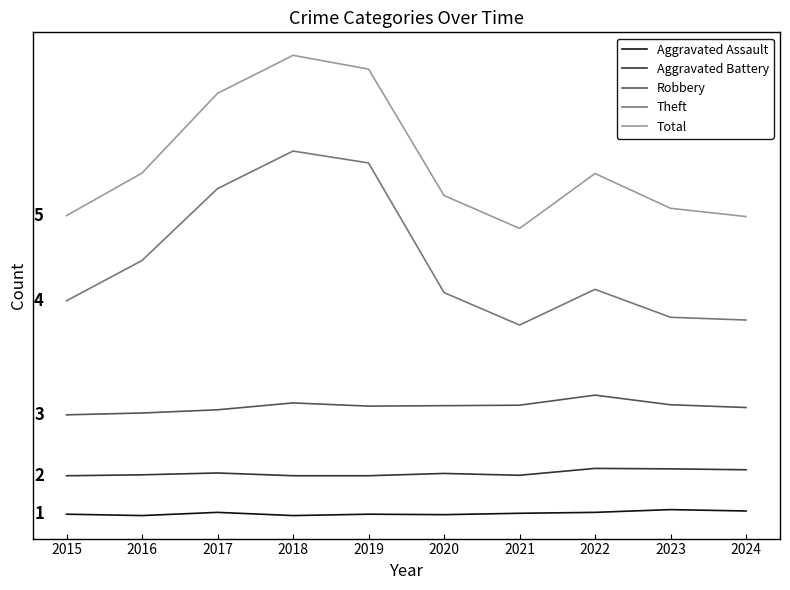

Which label corresponds to the smallest value in the chart?

2016